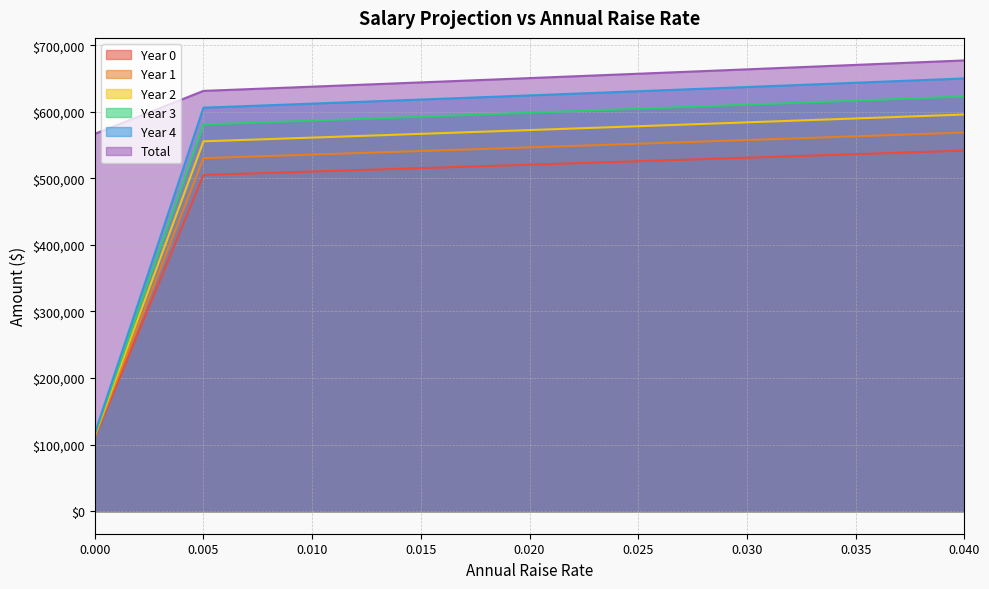

True or false: Total has more than 2 points higher than both neighbors.

False